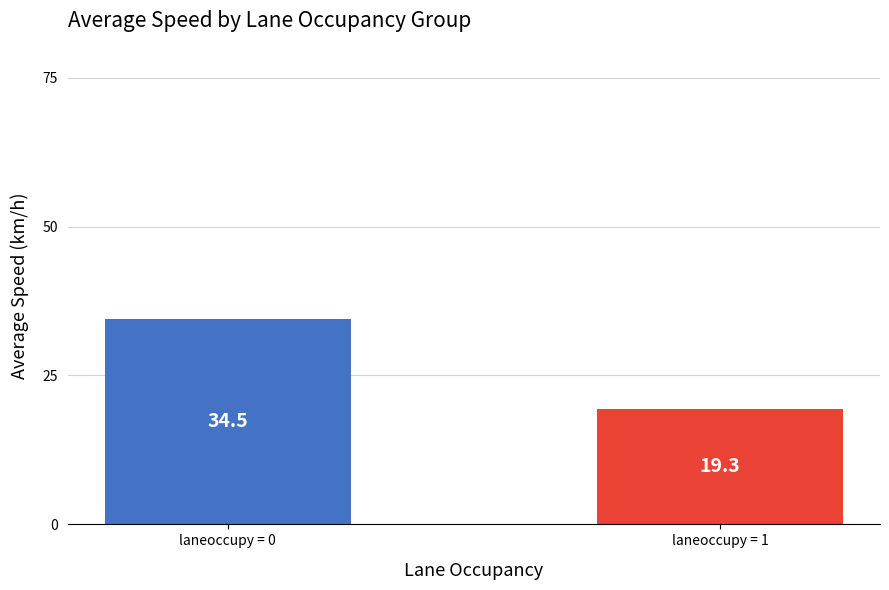

What is the value of the 1st bar from the left?

34.5